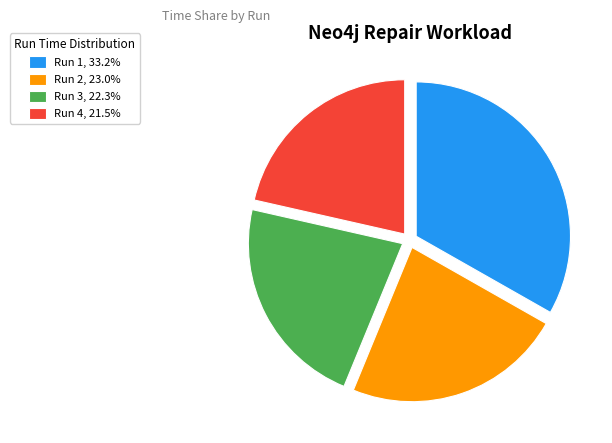

Is there any slice that represents more than half of the pie?

No